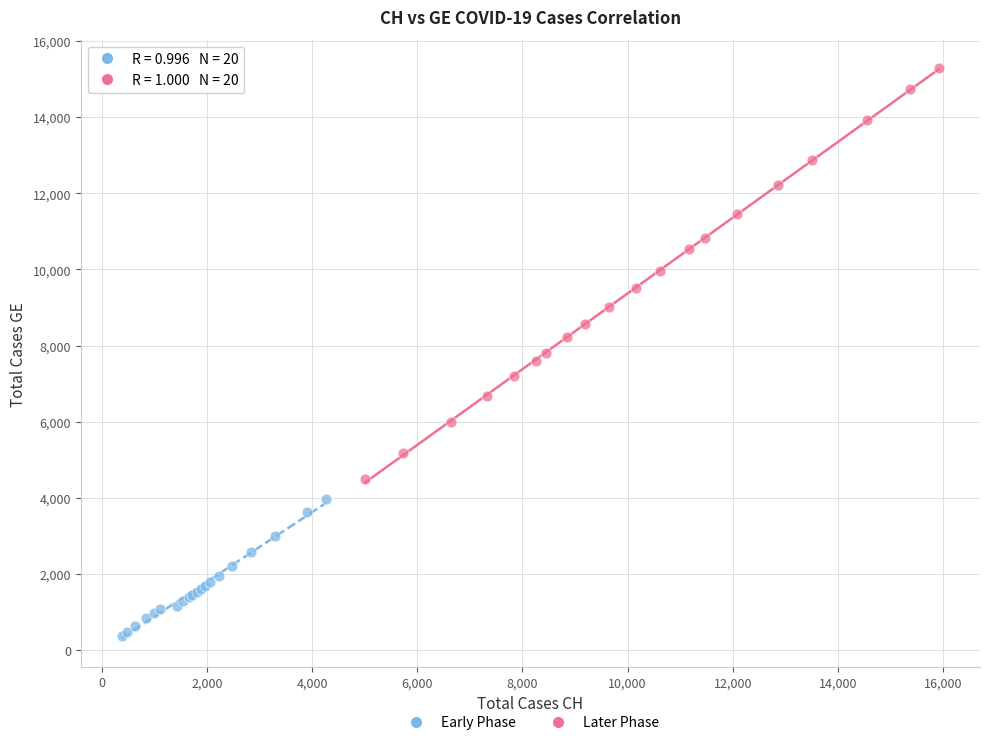

Which series reaches the maximum Y coordinate?

Later Phase